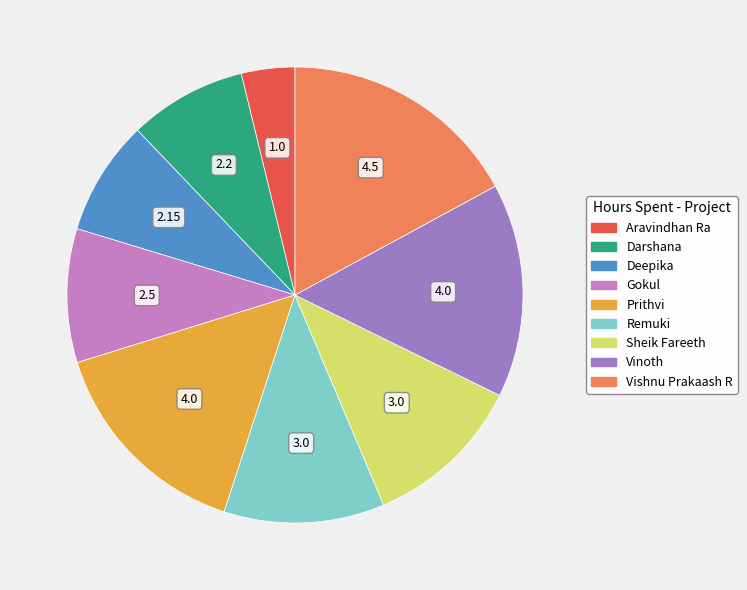

Do Aravindhan Ra and Vinoth together represent more than half of the pie?

No